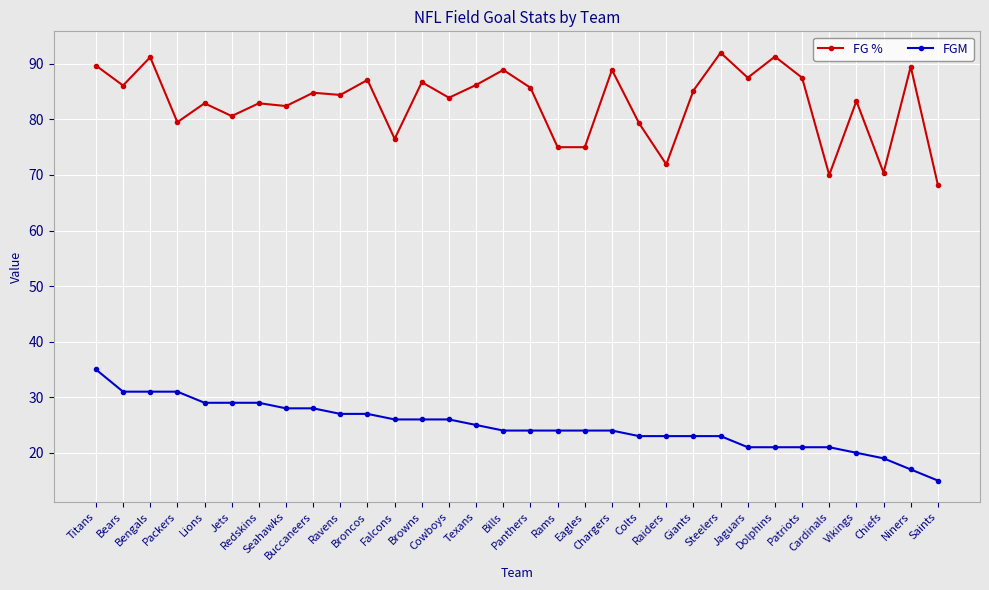

Does the chart display data point markers on the line(s)?

Yes